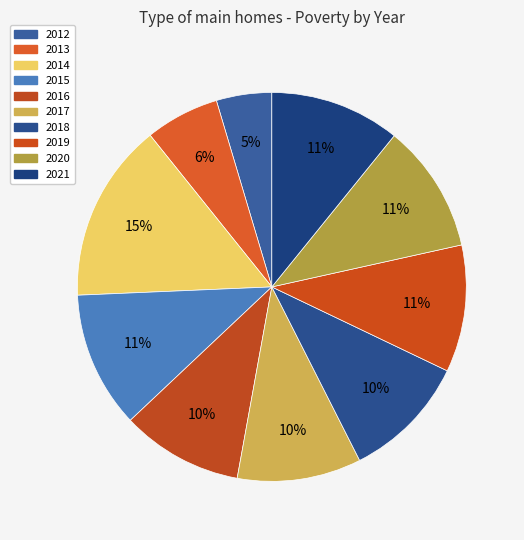

Which category has the biggest portion of the pie?

2014